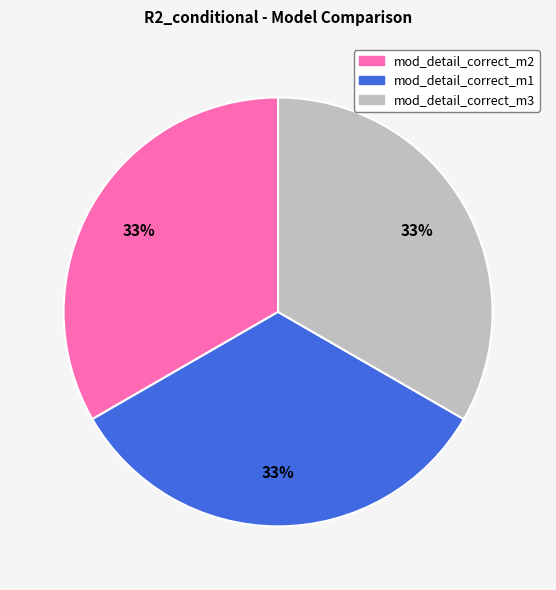

Do mod_detail_correct_m1 and mod_detail_correct_m2 together represent more than half of the pie?

Yes